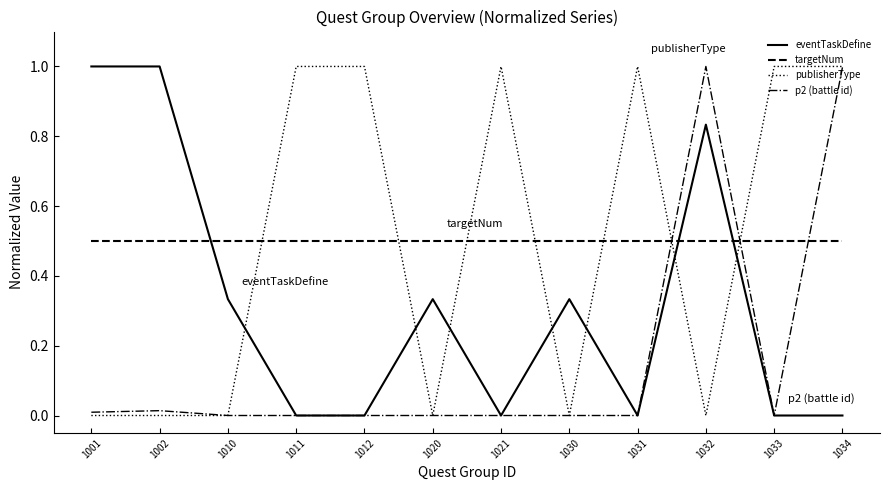

What is the total value across all series at 1034?

2.5